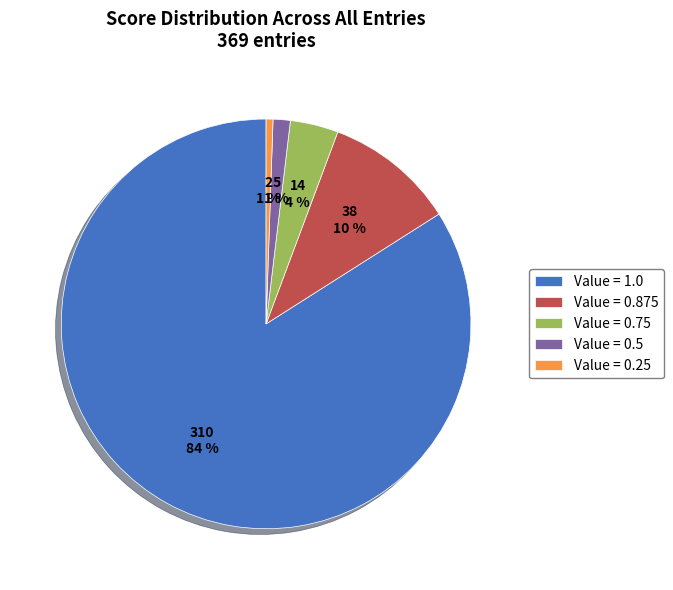

How many segments does this pie chart have?

5